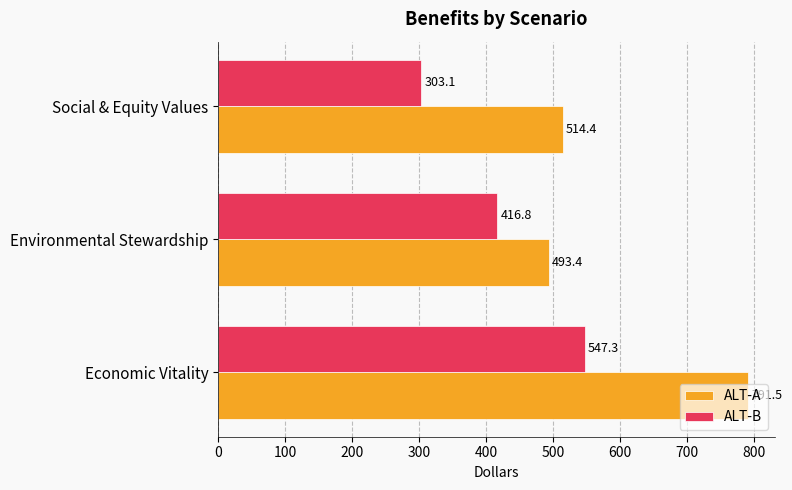

Between Economic Vitality and Environmental Stewardship, which series saw the biggest shift?

ALT-A